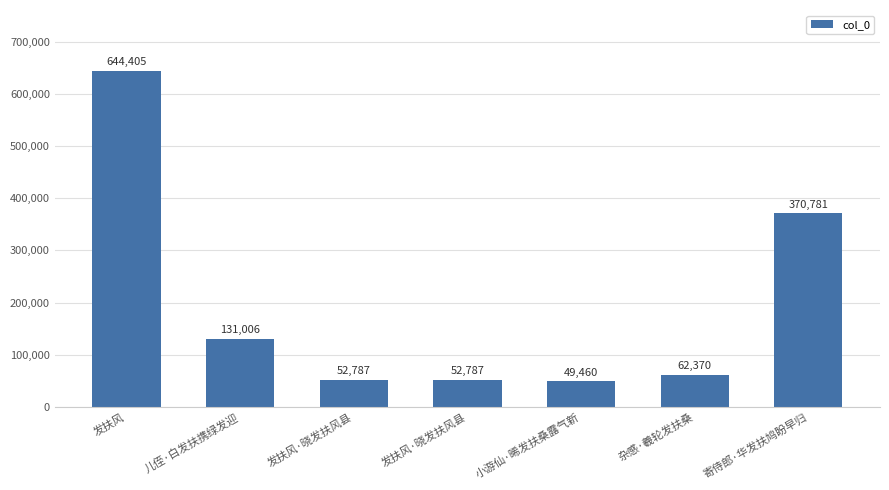

Rank the categories by value from lowest to highest.

小游仙·晞发扶桑露气新, 发扶风·晓发扶风县, 发扶风·晓发扶风县, 杂感·羲轮发扶桑, 儿侄·白发扶携绿发迎, 寄侍郎·华发扶鸠盼早归, 发扶风